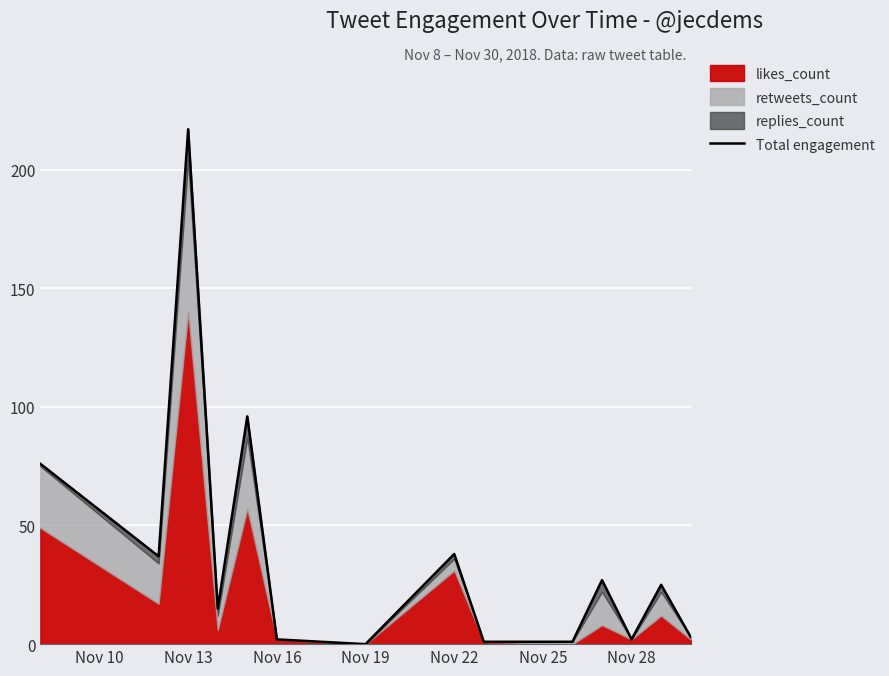

What position from the left is Nov 22?

8